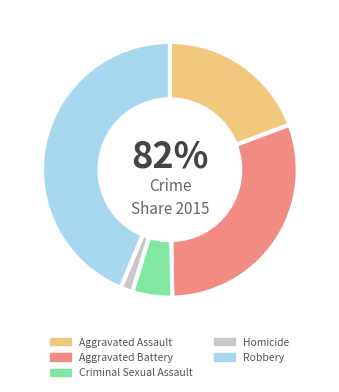

Combined, what portion of the pie is Homicide and Criminal Sexual Assault?

6.6%